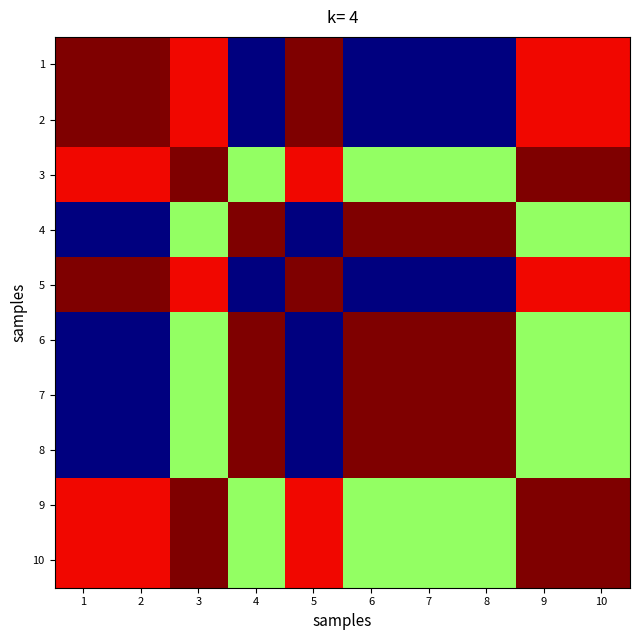

Reading left to right, list all the values displayed in this chart.

1: 1=1.0	2=1.0	3=1.0	4=1.0	5=1.0	6=1.0	7=1.0	8=1.0	9=1.0	10=1.0
2: 1=1.0	2=1.0	3=1.0	4=1.0	5=1.0	6=1.0	7=1.0	8=1.0	9=1.0	10=1.0
3: 1=1.0	2=1.0	3=1.0	4=1.0	5=1.0	6=1.0	7=1.0	8=1.0	9=1.0	10=1.0
4: 1=1.0	2=1.0	3=1.0	4=1.0	5=1.0	6=1.0	7=1.0	8=1.0	9=1.0	10=1.0
5: 1=1.0	2=1.0	3=1.0	4=1.0	5=1.0	6=1.0	7=1.0	8=1.0	9=1.0	10=1.0
6: 1=1.0	2=1.0	3=1.0	4=1.0	5=1.0	6=1.0	7=1.0	8=1.0	9=1.0	10=1.0
7: 1=1.0	2=1.0	3=1.0	4=1.0	5=1.0	6=1.0	7=1.0	8=1.0	9=1.0	10=1.0
8: 1=1.0	2=1.0	3=1.0	4=1.0	5=1.0	6=1.0	7=1.0	8=1.0	9=1.0	10=1.0
9: 1=1.0	2=1.0	3=1.0	4=1.0	5=1.0	6=1.0	7=1.0	8=1.0	9=1.0	10=1.0
10: 1=1.0	2=1.0	3=1.0	4=1.0	5=1.0	6=1.0	7=1.0	8=1.0	9=1.0	10=1.0